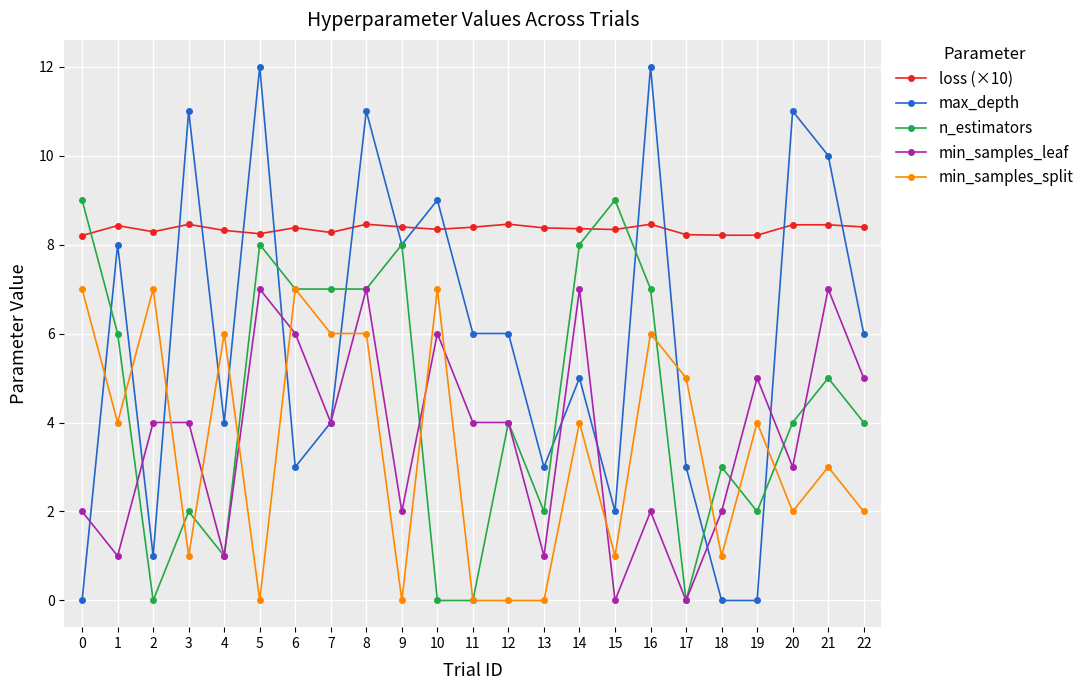

How many distinct data groups are displayed?

5